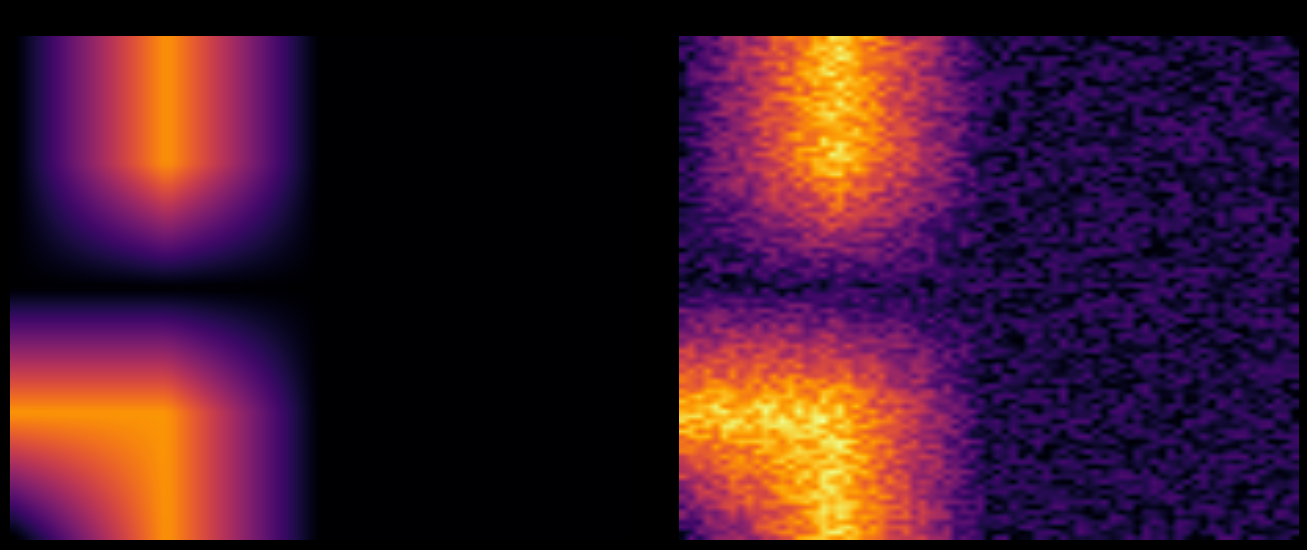

Which series has the largest range (max minus min)?

Extension